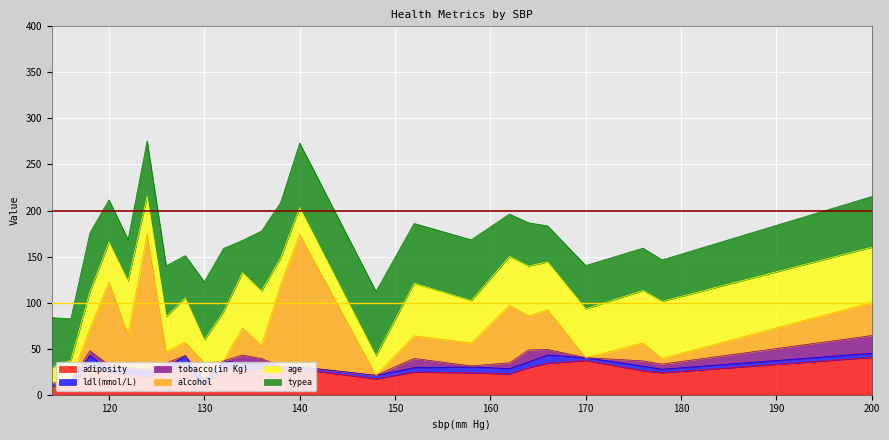

How many categories are shown in the chart?

24